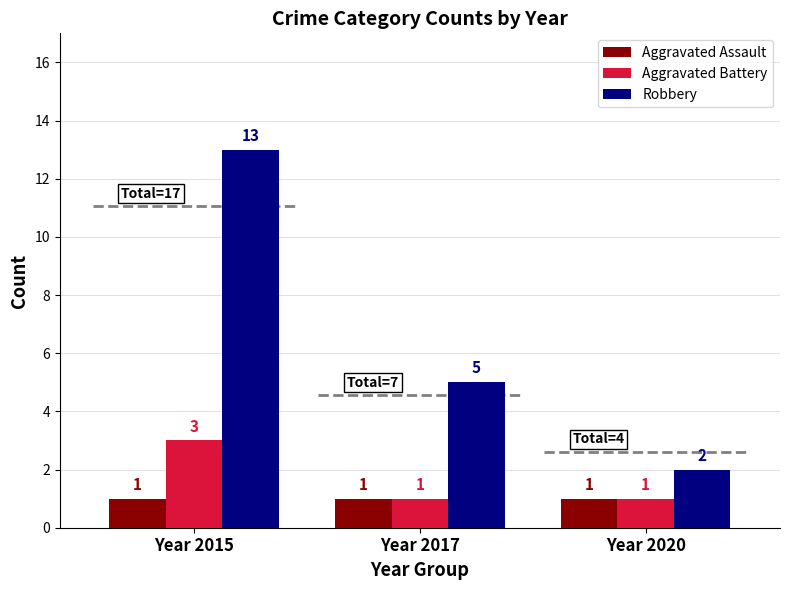

What is the value of the Aggravated Battery bar at the 1st from the left?

3